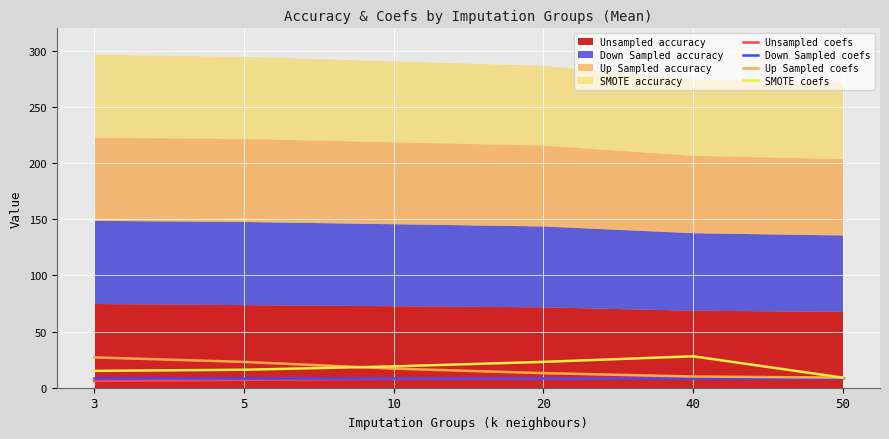

True or false: Unsampled coefs has a value of 9 at 50.

True